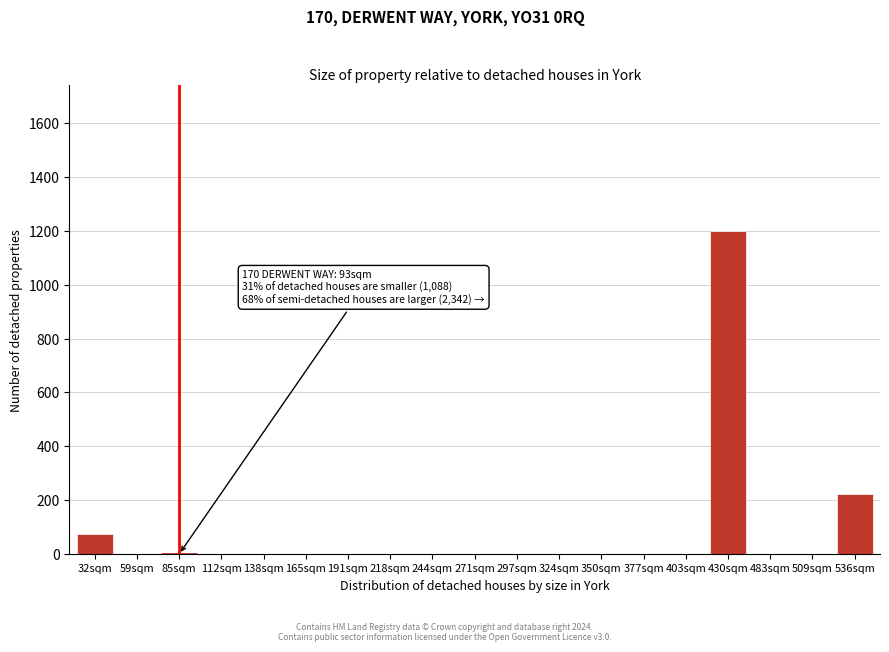

Reading left to right, list all the values displayed in this chart.

32sqm=75	59sqm=0	85sqm=0	112sqm=0	138sqm=0	165sqm=0	191sqm=0	218sqm=0	244sqm=0	271sqm=0	297sqm=0	324sqm=0	350sqm=0	377sqm=0	403sqm=0	430sqm=1200	483sqm=0	509sqm=0	536sqm=225